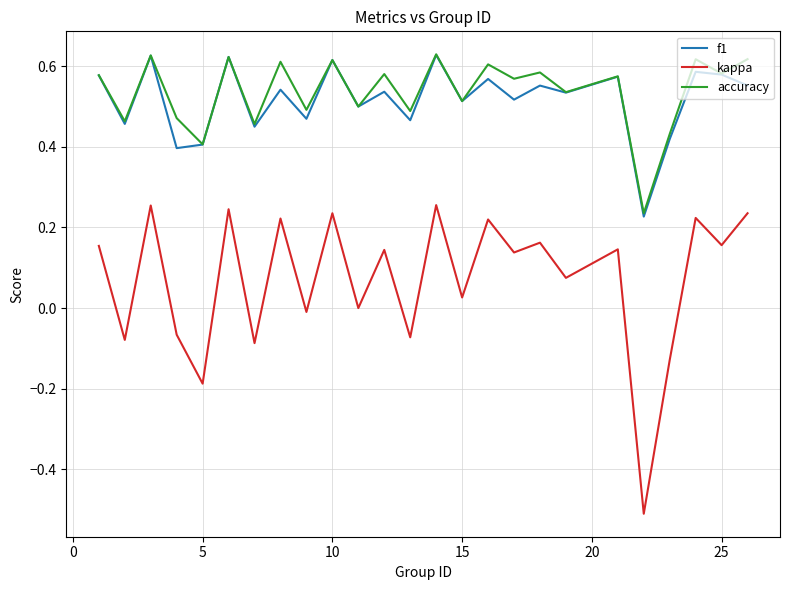

True or false: kappa and accuracy intersect in this chart.

False